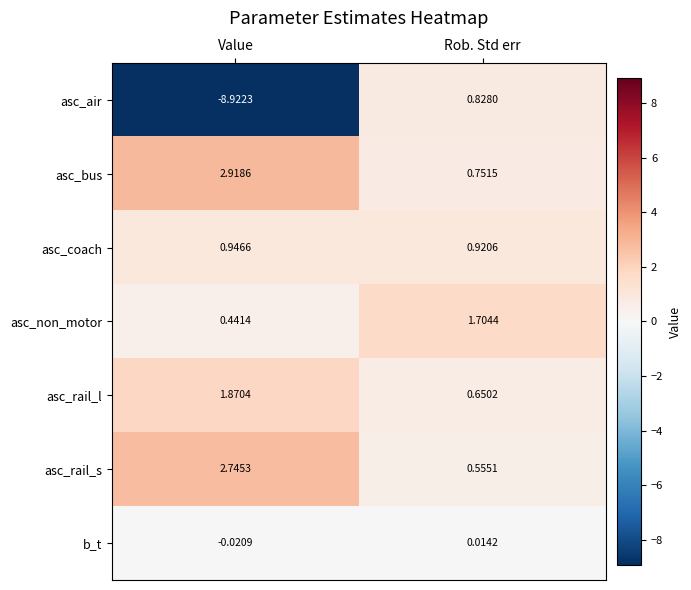

Count the number of categories in the chart.

2